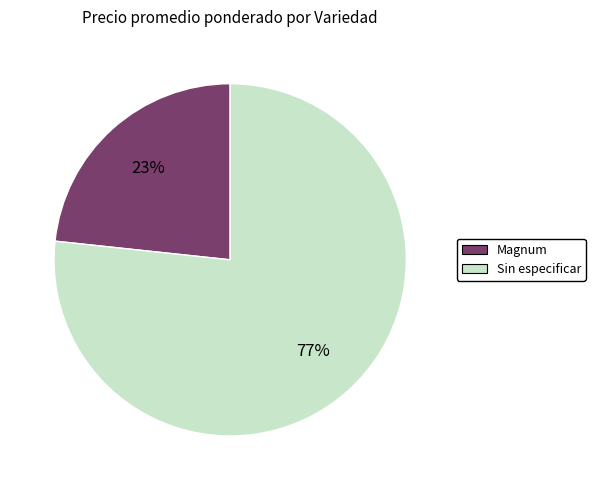

To the nearest percent, what is the average slice percentage?

50%